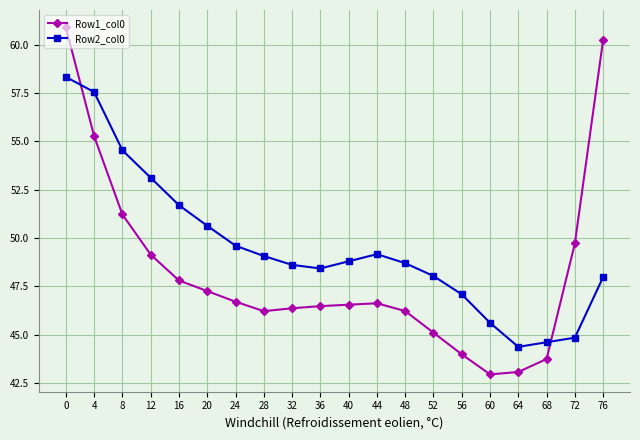

What is the difference between the second highest and minimum values in the Row1_col0 series?

17.3